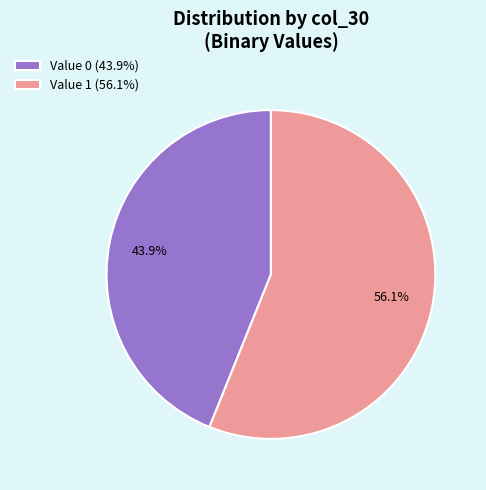

Which has a higher value, Value 0 (43.9%) or Value 1 (56.1%)?

Value 1 (56.1%)